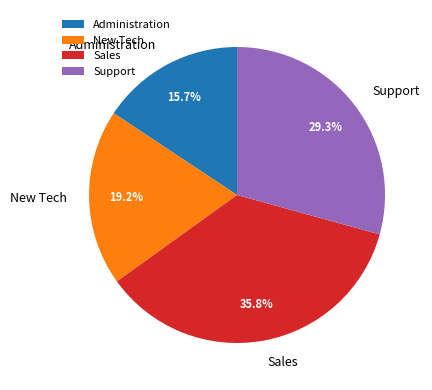

What is the largest slice in the pie chart?

Sales